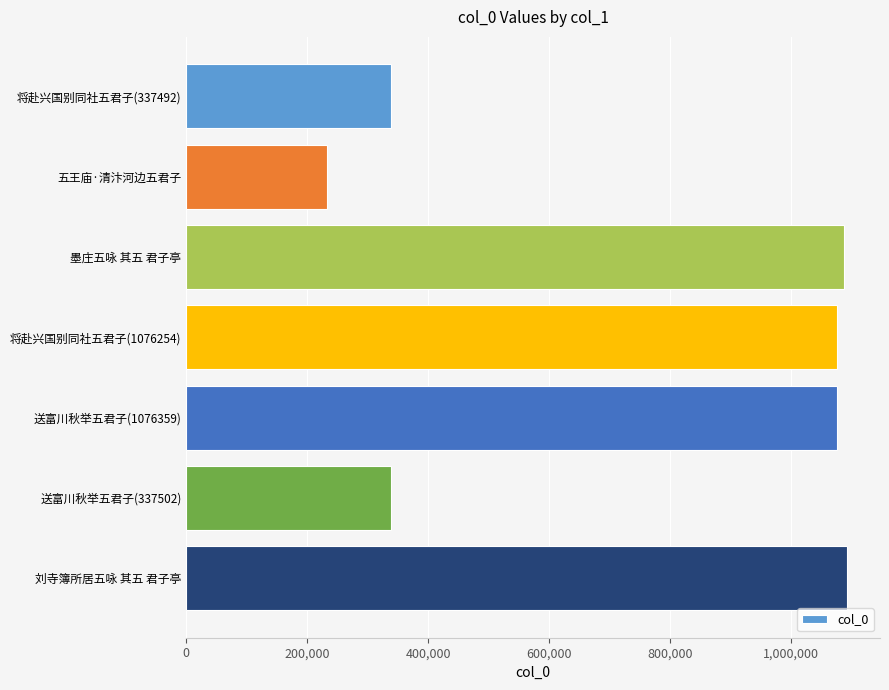

Count the number of categories in the chart.

7